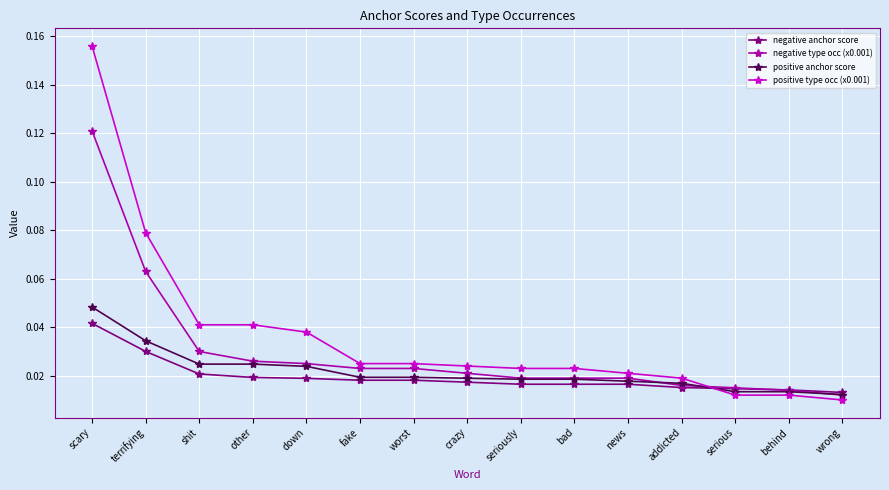

Which series changed the most between scary and other?

positive type occ (x0.001)